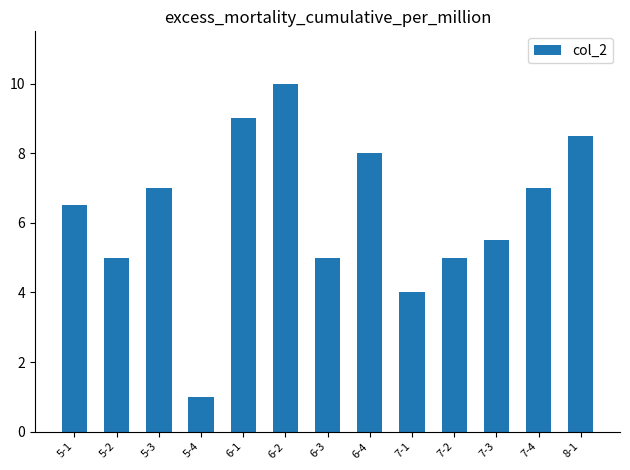

Does the chart contain stacked bars?

No